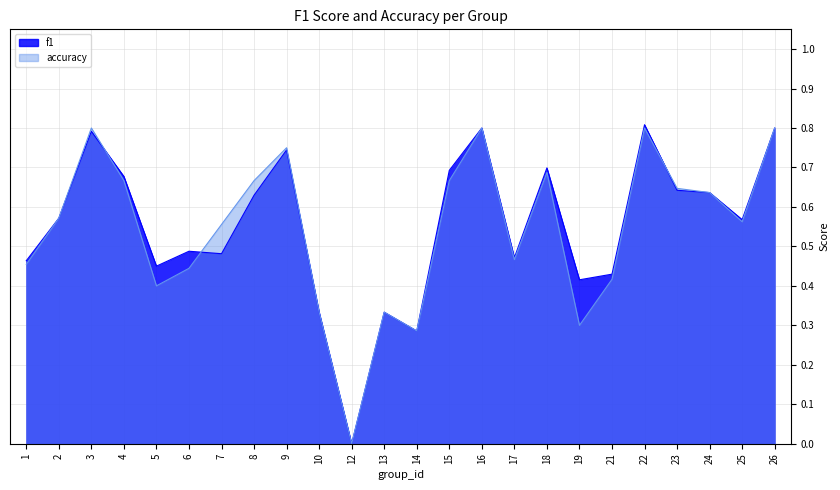

Rank the series by their average value, from lowest to highest.

accuracy, f1